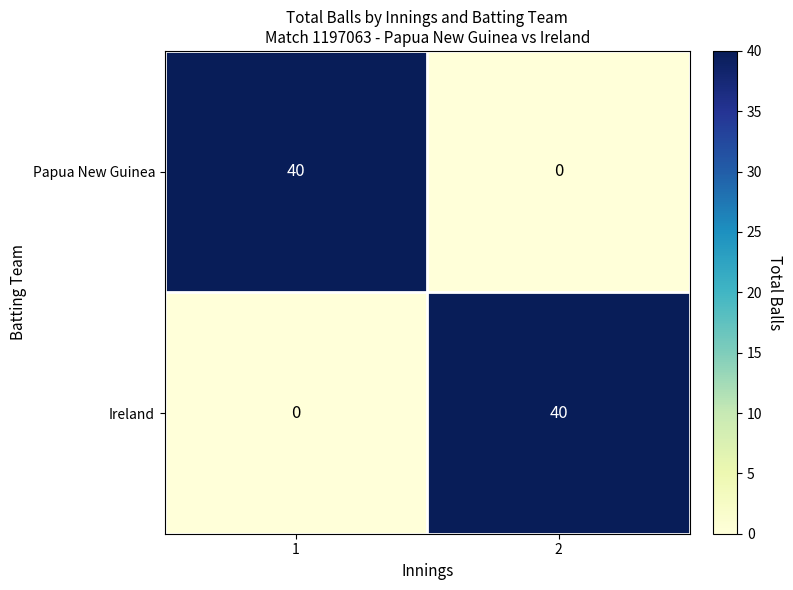

What is the difference between the maximum and minimum values in the Ireland series?

40